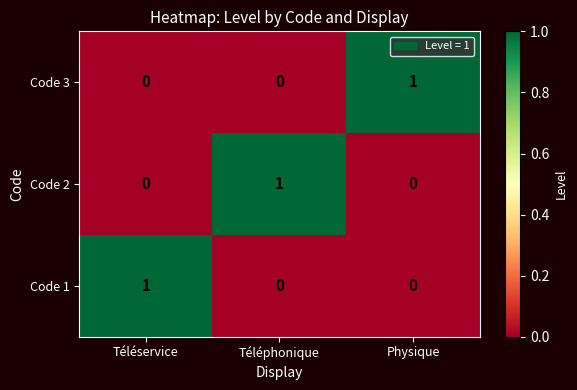

Is the value of Code 1 at Physique greater than the value of Code 2 at Téléphonique?

No